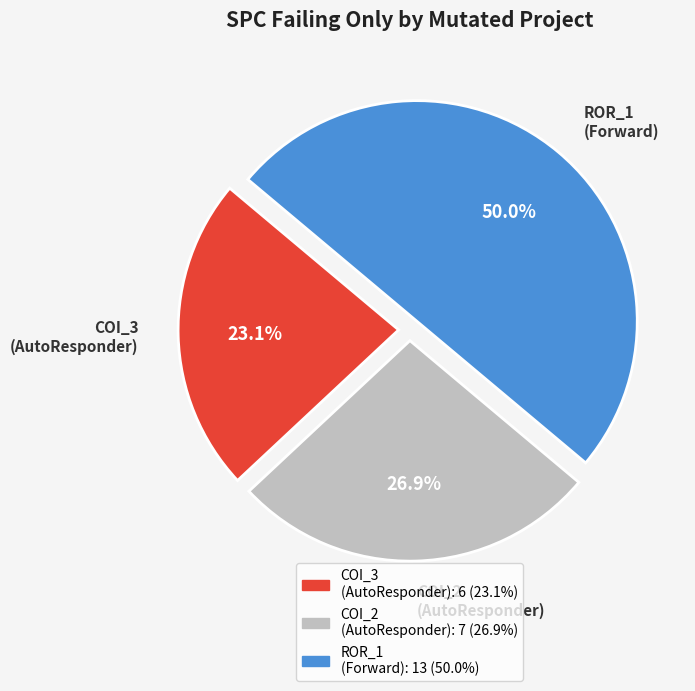

How many segments does this pie chart have?

3